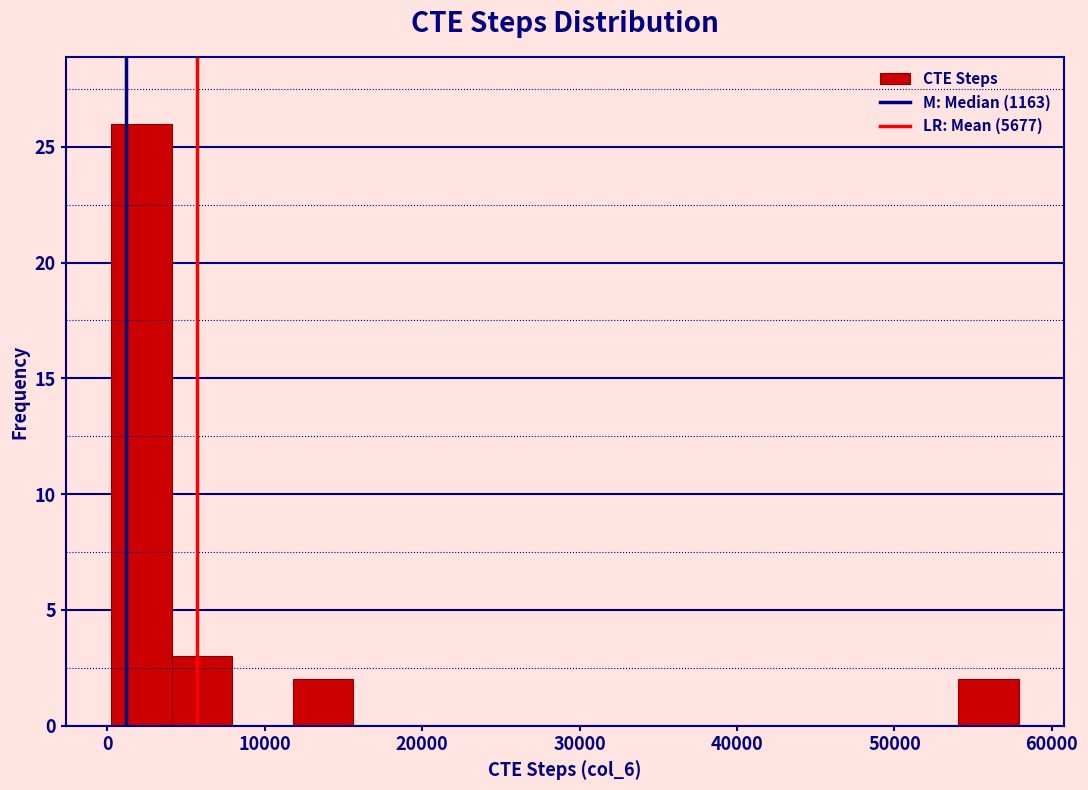

Read against the x-axis, roughly where is the centre of the tallest bar?

2000